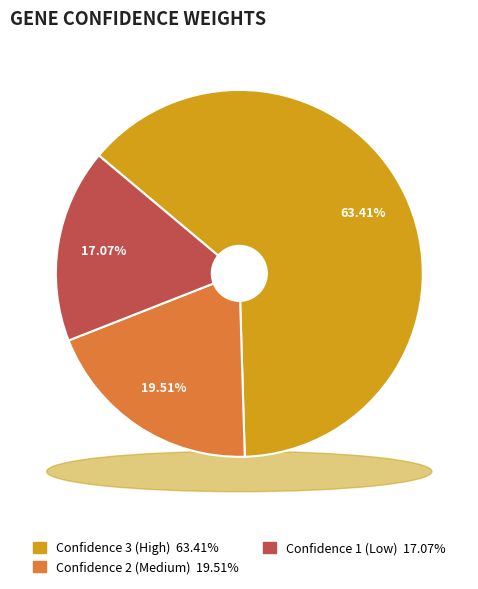

What is the total percentage of 1 and 2?

36.6%